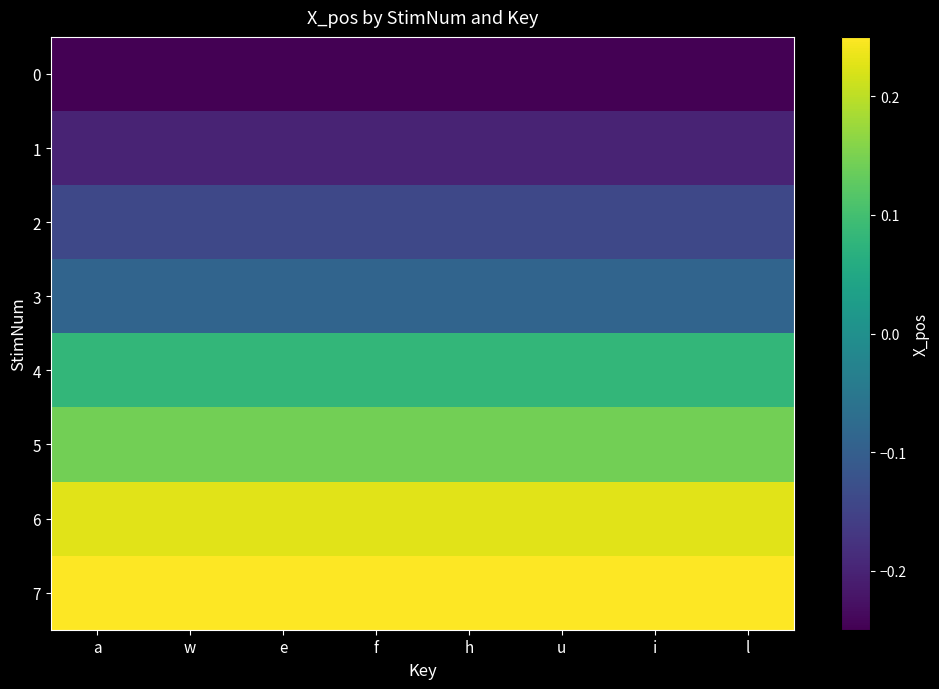

What is the spread (max minus min) of values at a?

0.5